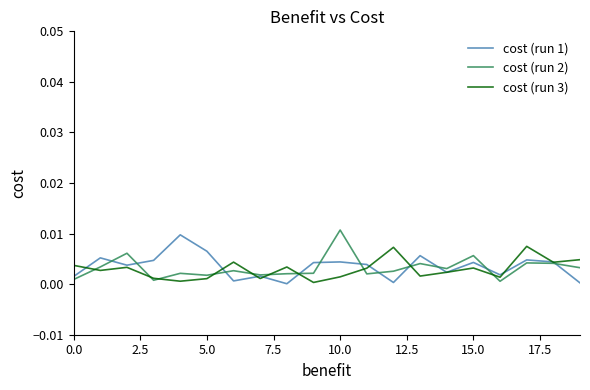

Which series ends up on top after the final intersection of cost (run 2) and cost (run 3)?

cost (run 3)